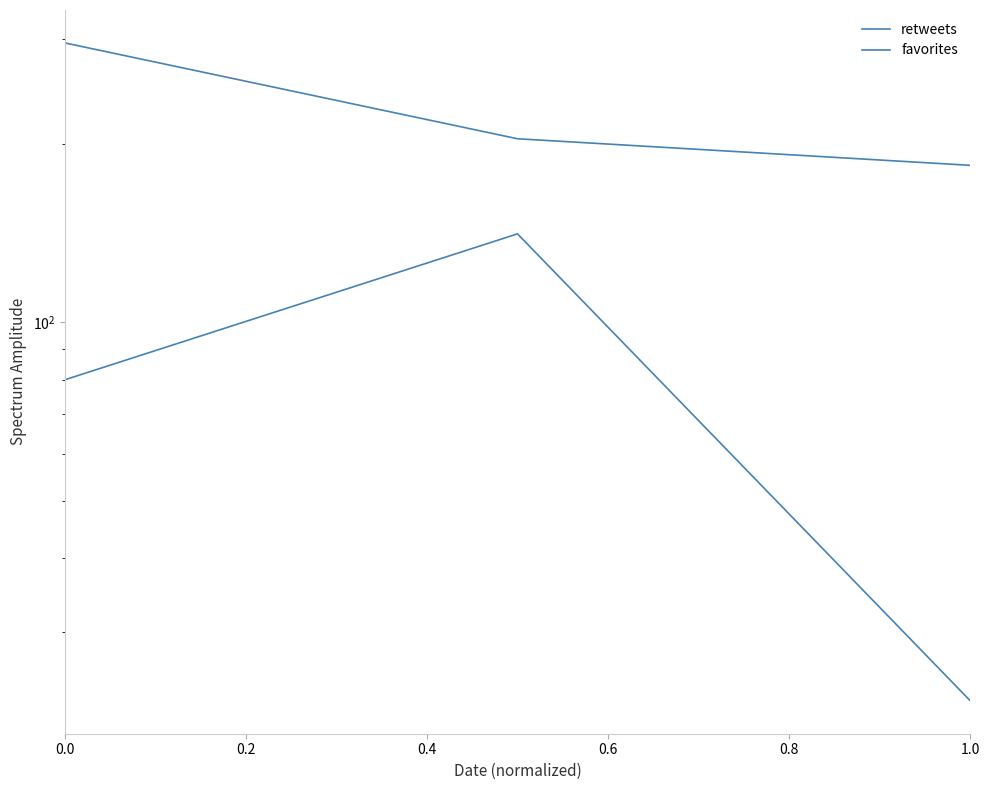

Count the number of data series in this chart.

2